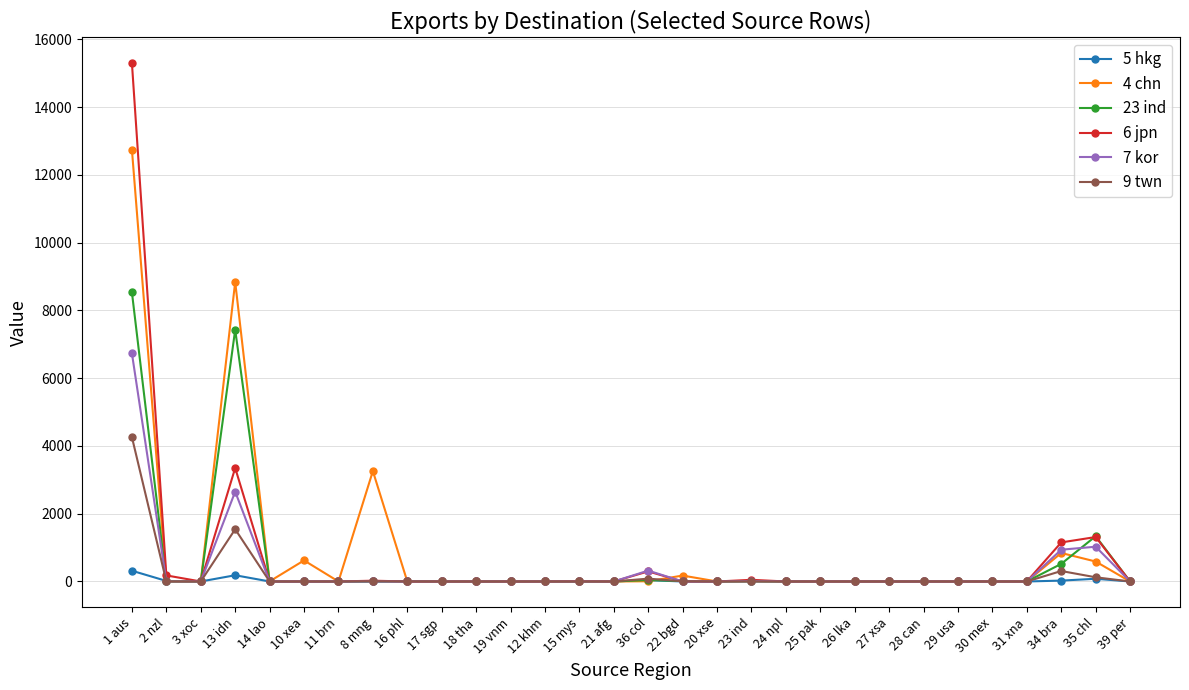

What is the label of the 13th point from the left?

12 khm